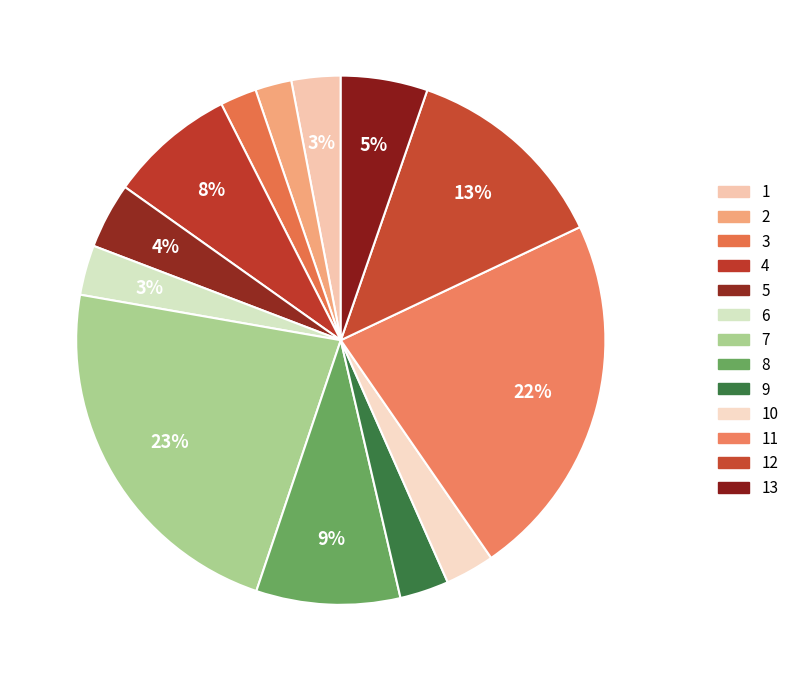

To the nearest percent, what is the difference between the largest and smallest slice percentages?

20%